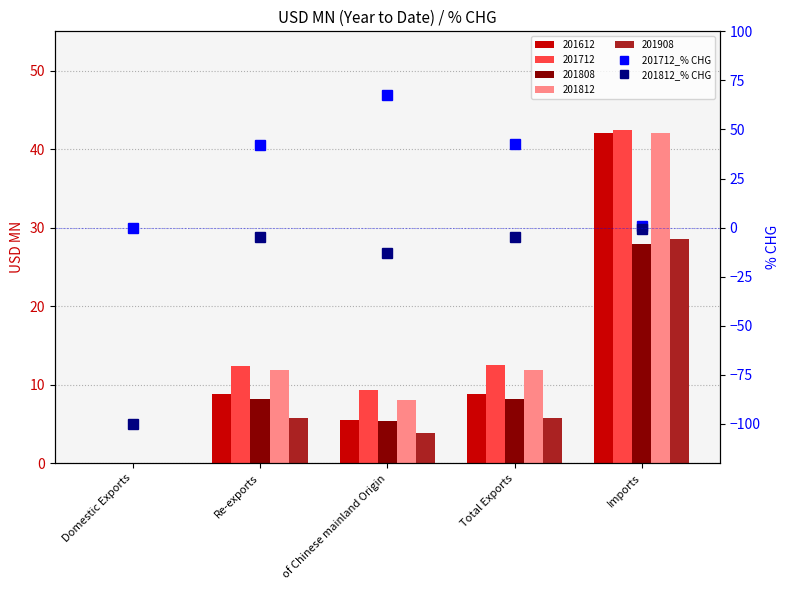

How many values in the 201712_% CHG series exceed 42?

3